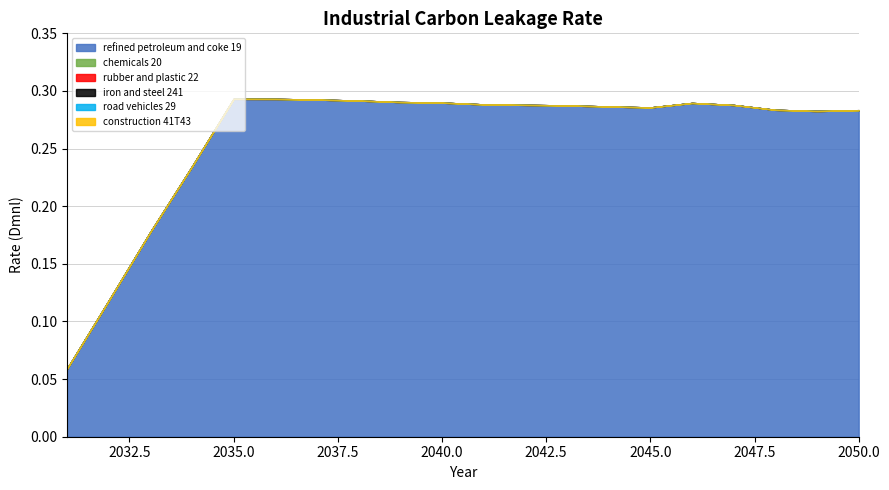

What is the total value across all series at 2037?

0.3